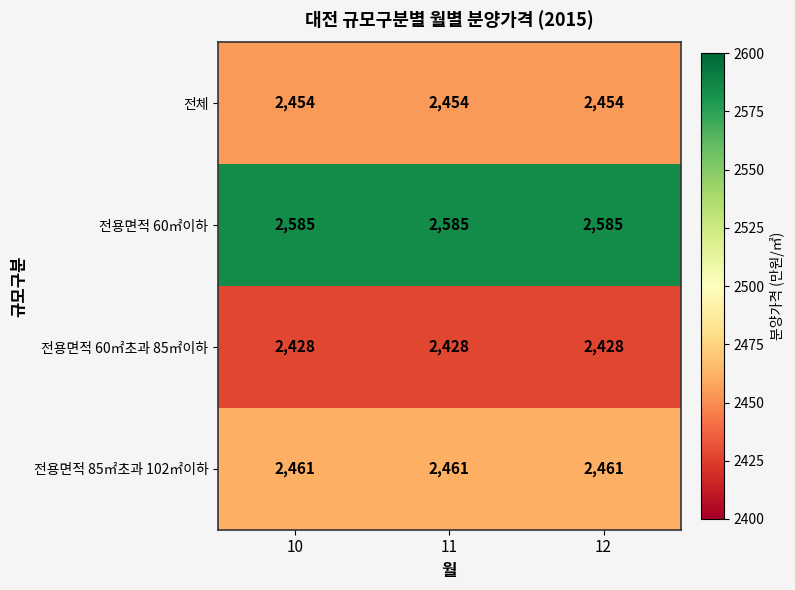

What is the maximum value shown in the chart?

2585